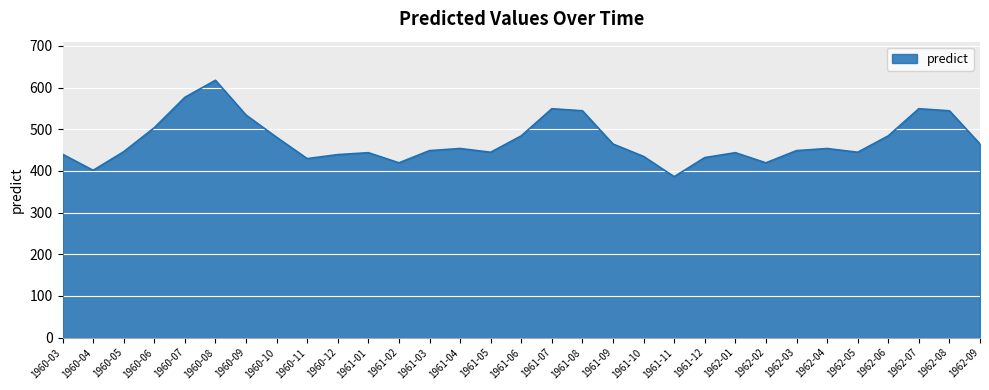

What is the minimum value shown in the chart?

386.1